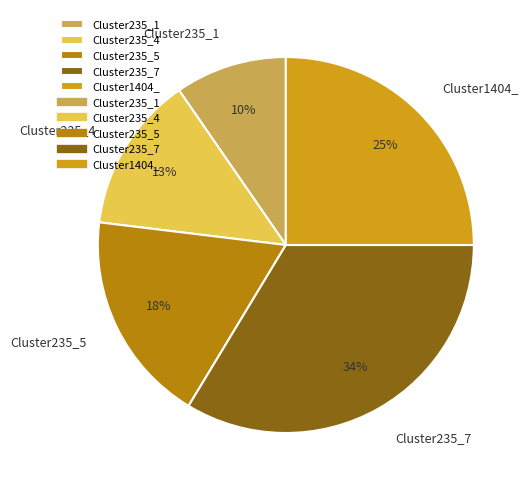

Between Cluster235_5 and Cluster235_1, which is larger?

Cluster235_5